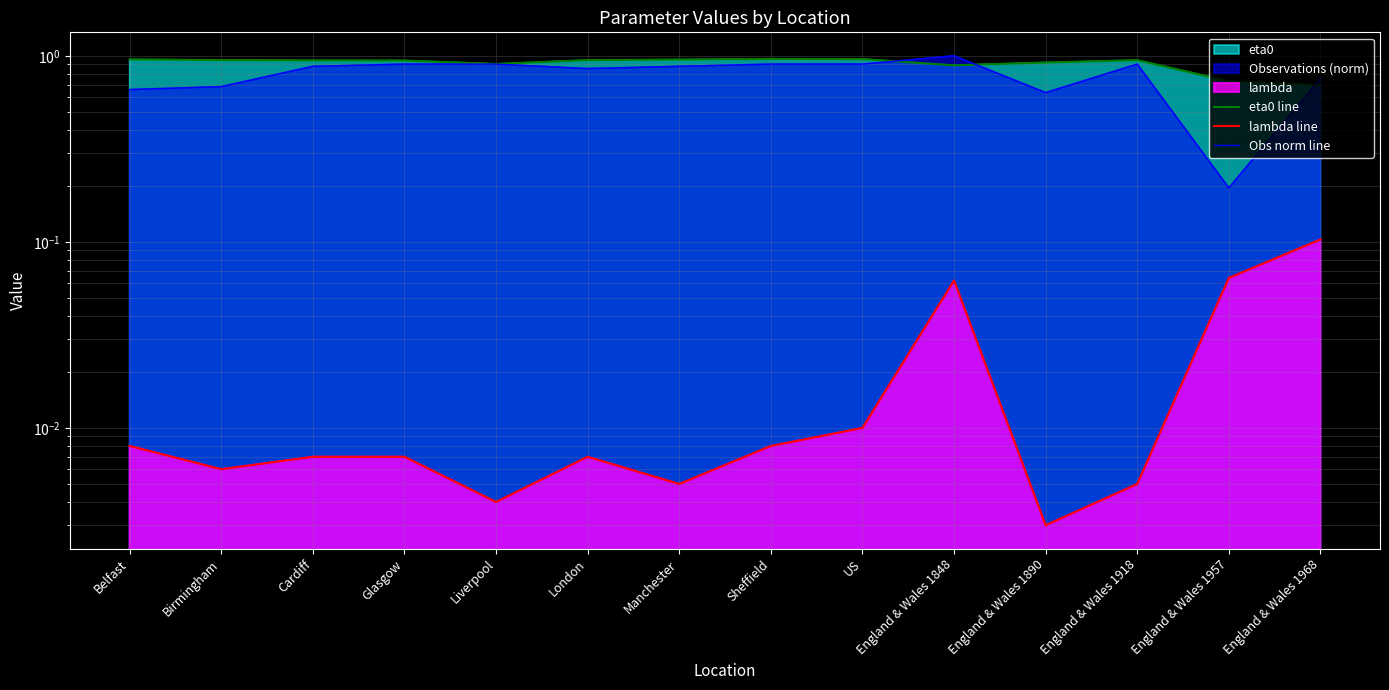

Reading left to right, what are all the values shown in this chart?

eta0 line: Belfast=1.0	Birmingham=0.9	Cardiff=0.9	Glasgow=0.9	Liverpool=0.9	London=0.9	Manchester=1.0	Sheffield=1.0	US=1.0	England & Wales 1848=0.9	England & Wales 1890=0.9	England & Wales 1918=0.9	England & Wales 1957=0.7	England & Wales 1968=0.7
lambda line: Belfast=0.0	Birmingham=0.0	Cardiff=0.0	Glasgow=0.0	Liverpool=0.0	London=0.0	Manchester=0.0	Sheffield=0.0	US=0.0	England & Wales 1848=0.1	England & Wales 1890=0.0	England & Wales 1918=0.0	England & Wales 1957=0.1	England & Wales 1968=0.1
Obs norm line: Belfast=0.7	Birmingham=0.7	Cardiff=0.9	Glasgow=0.9	Liverpool=0.9	London=0.9	Manchester=0.9	Sheffield=0.9	US=0.9	England & Wales 1848=1.0	England & Wales 1890=0.6	England & Wales 1918=0.9	England & Wales 1957=0.2	England & Wales 1968=0.8